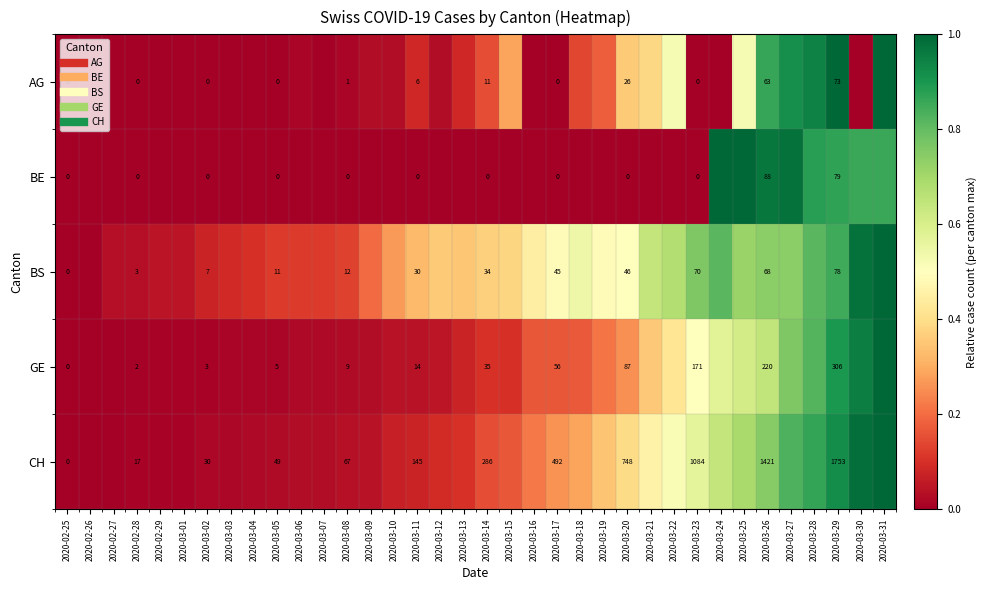

How many series are shown in this chart?

5